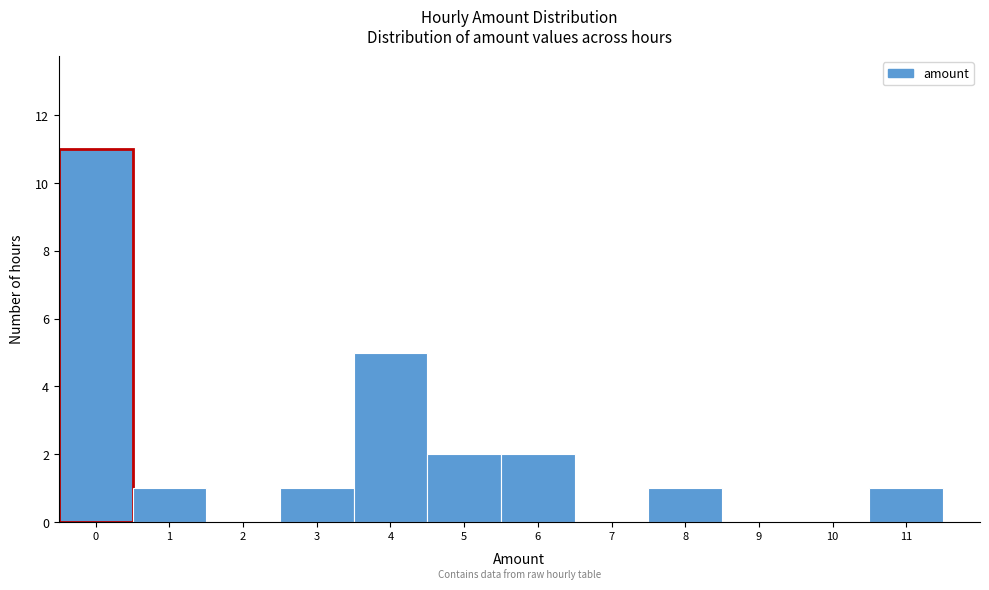

Which range on the x-axis has the tallest bar?

-0.5 to 0.5